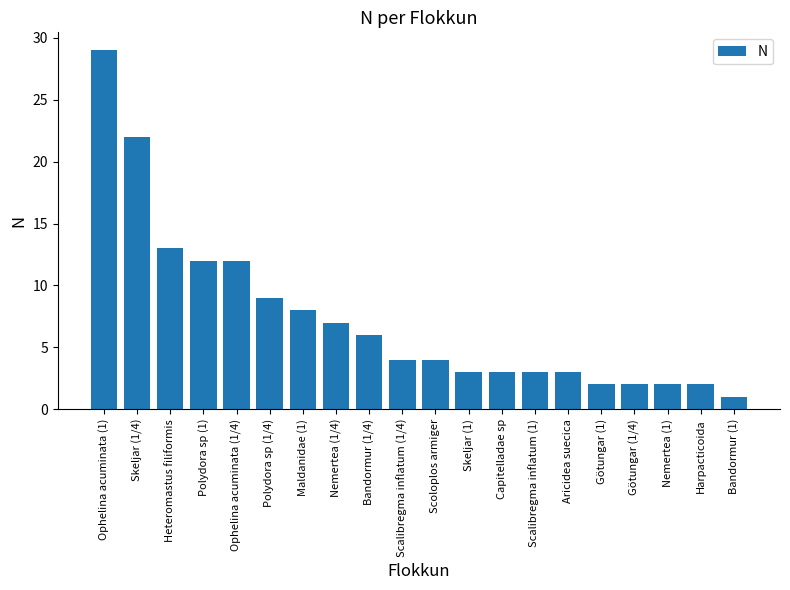

What position from the right is Götungar (1)?

5